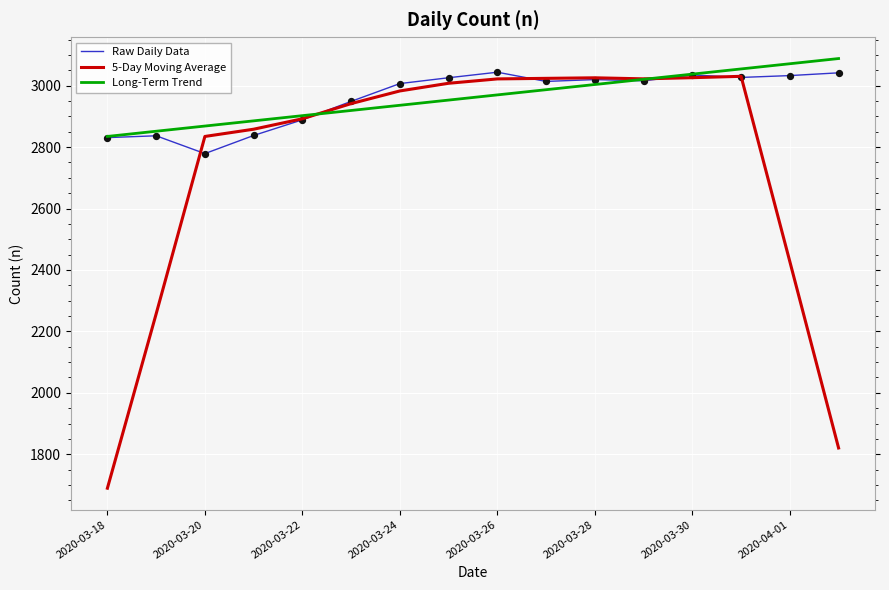

Which series has the largest range (max minus min)?

5-Day Moving Average